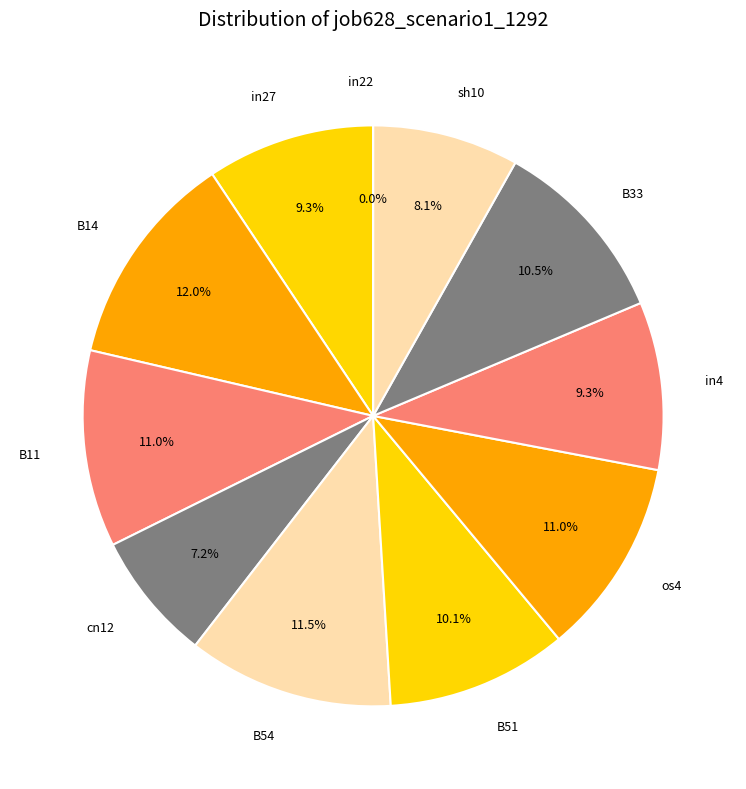

Which has a higher value, cn12 or in22?

cn12